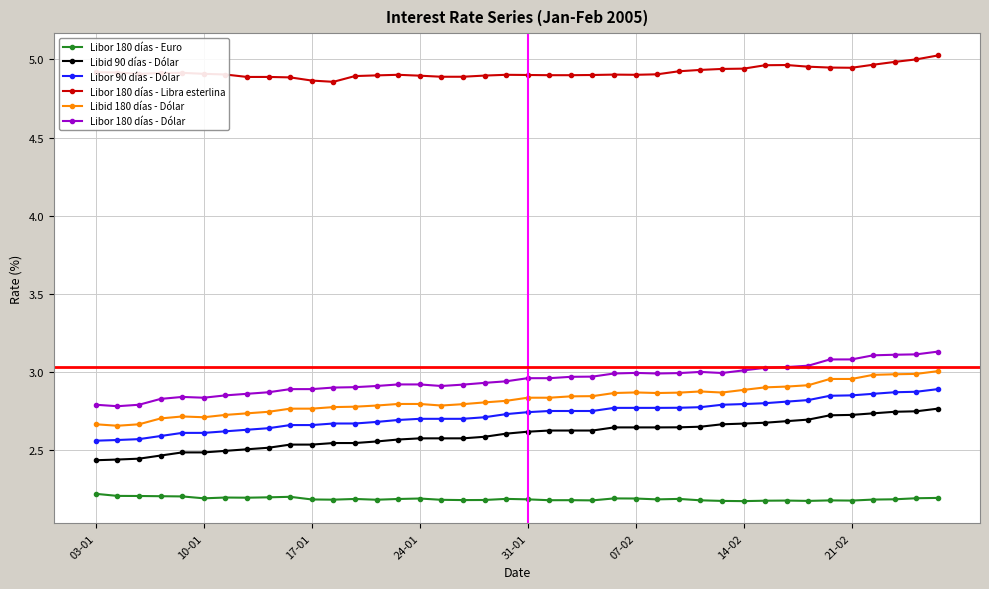

True or false: Libor 180 días - Dólar has more than 0 interior local peaks.

True